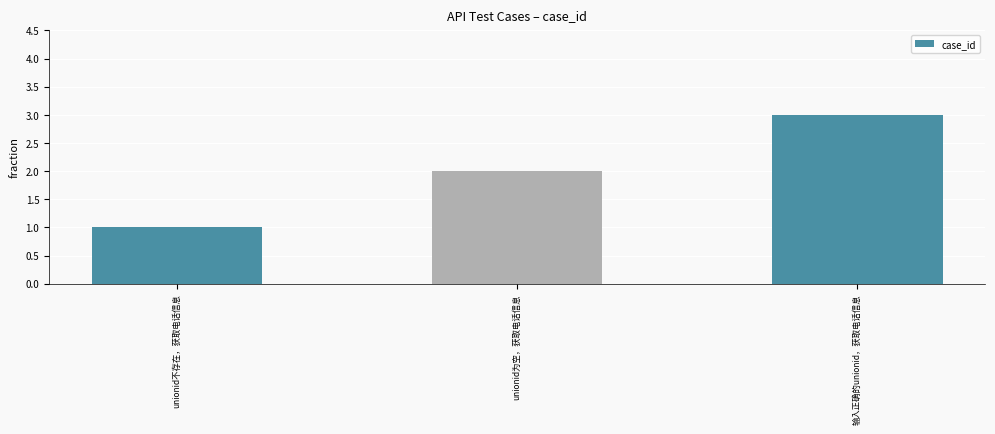

Which label corresponds to the largest value in the chart?

输入正确的unionid，获取电话信息